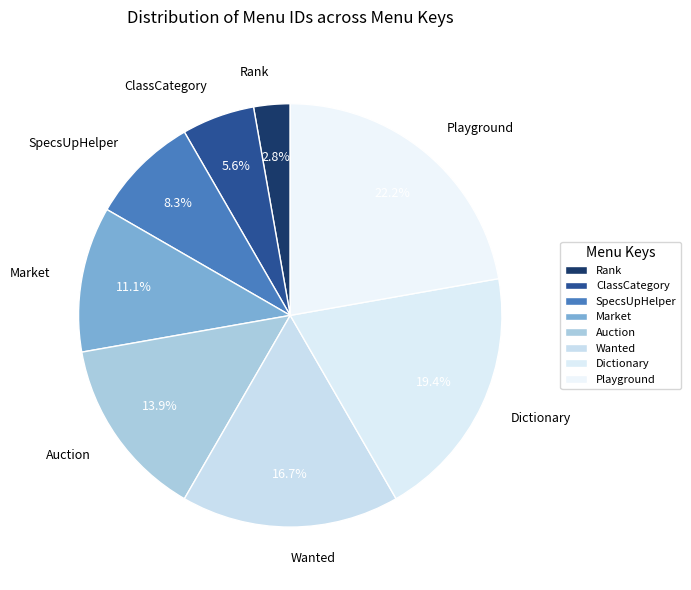

How much of the chart is everything except SpecsUpHelper?

91.7%